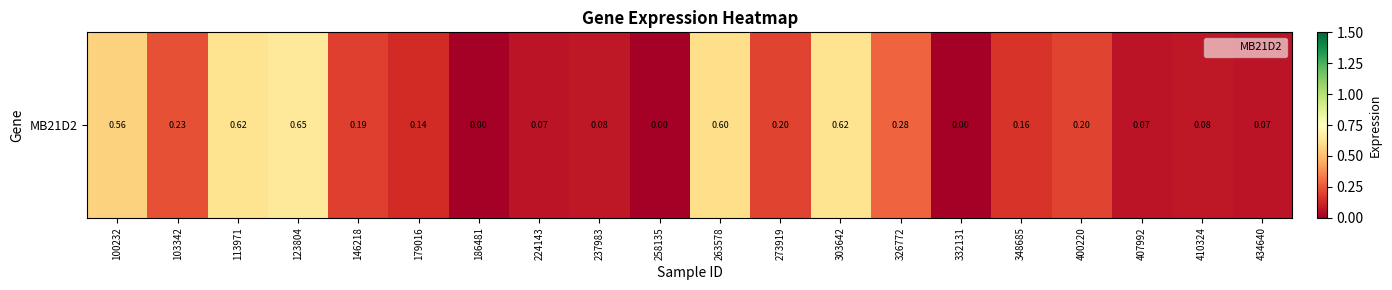

What is the change in value from 146218 to 326772?

+0.1